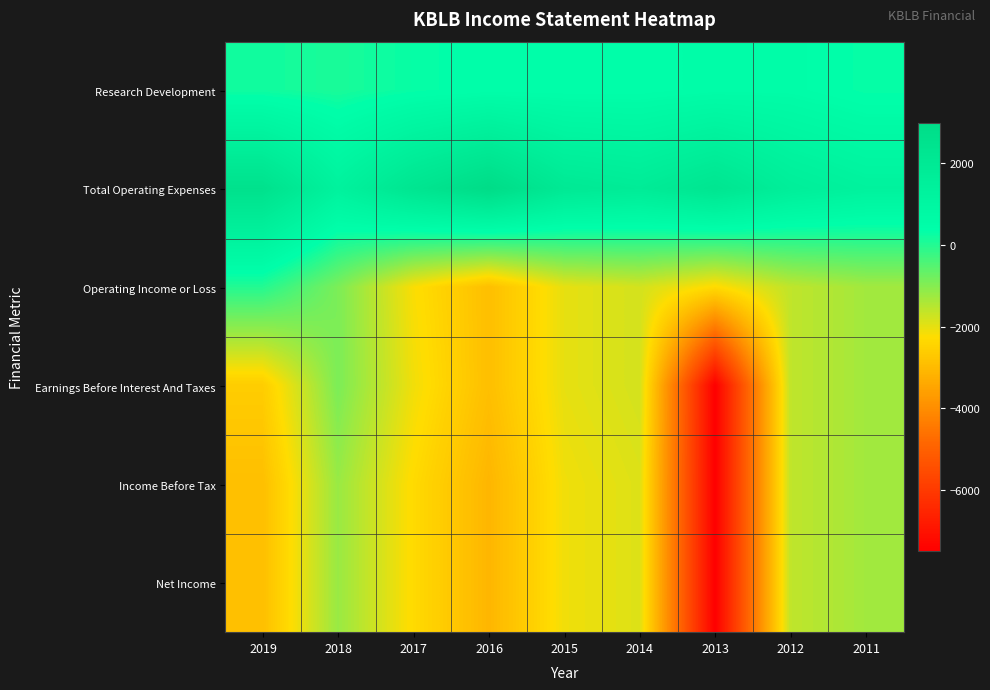

Count the number of categories in the chart.

9